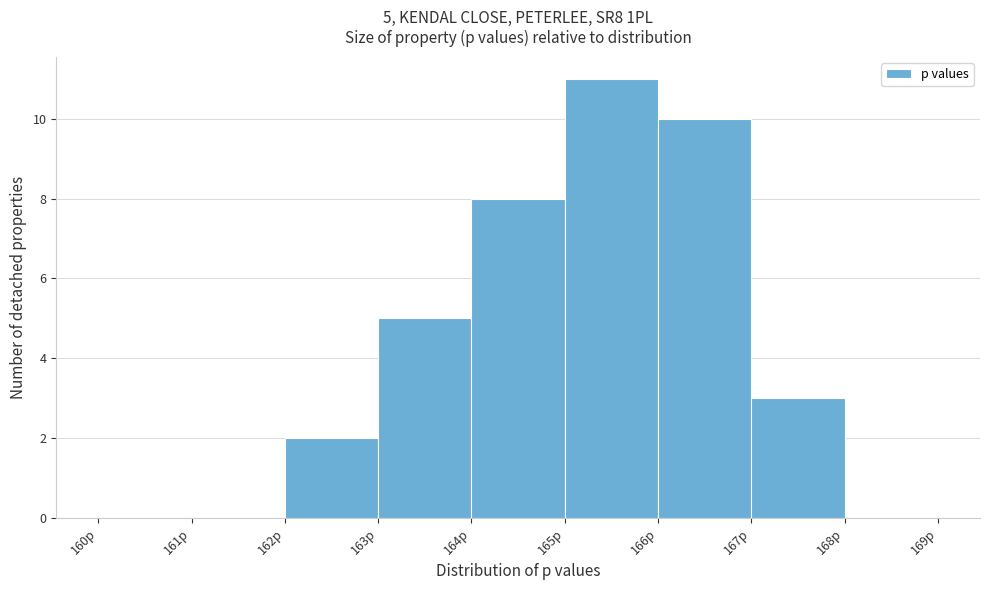

Which range on the x-axis has the tallest bar?

165 to 166